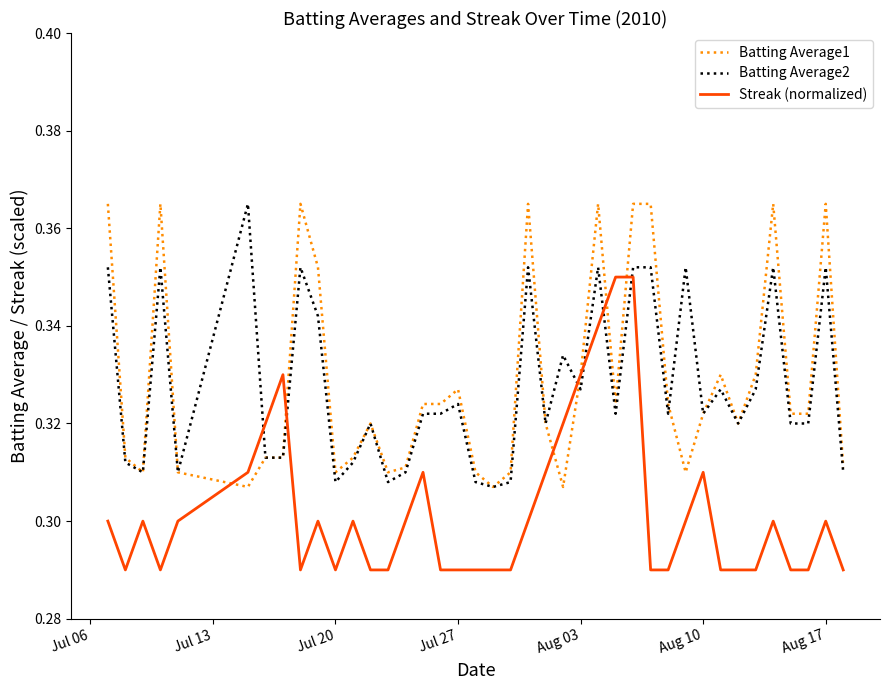

How many lines are shown in the chart?

3